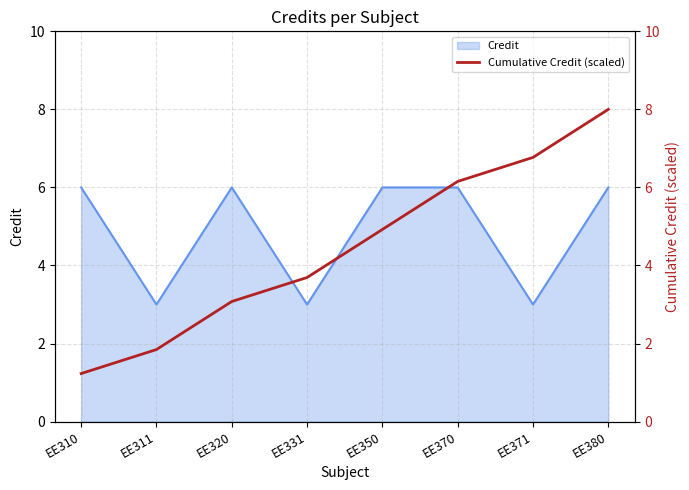

Reading right to left, what are all the values shown in this chart?

EE380=8.0	EE371=6.8	EE370=6.2	EE350=4.9	EE331=3.7	EE320=3.1	EE311=1.8	EE310=1.2